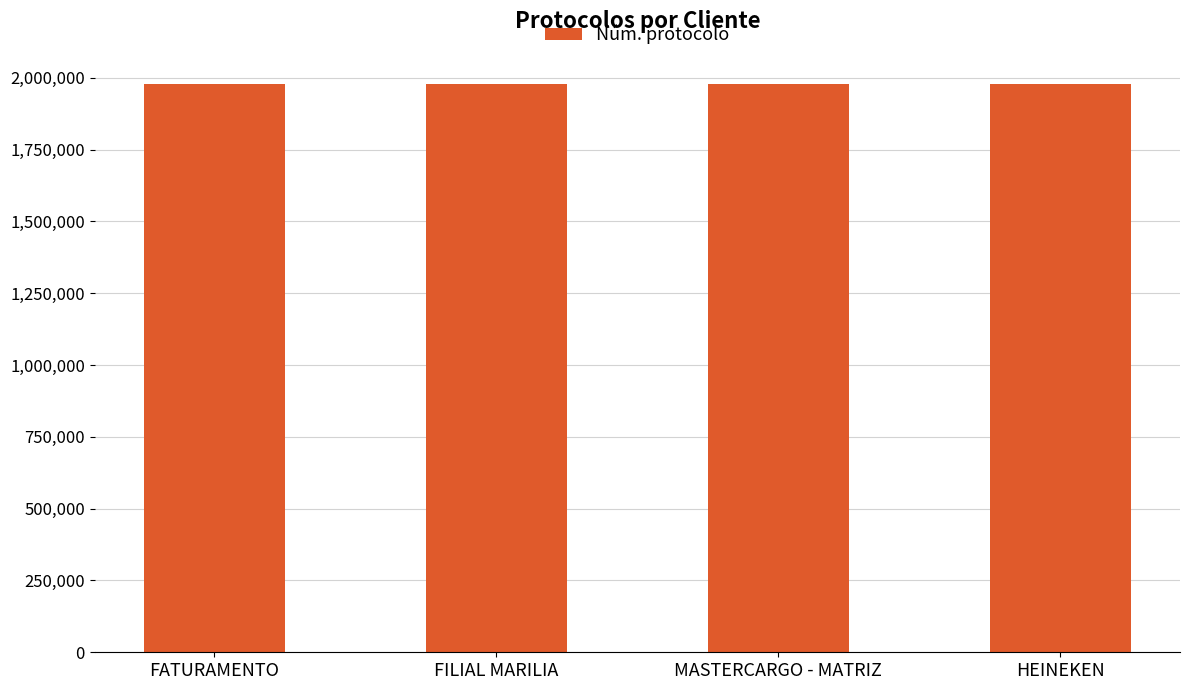

What is the difference between the maximum and minimum values?

87